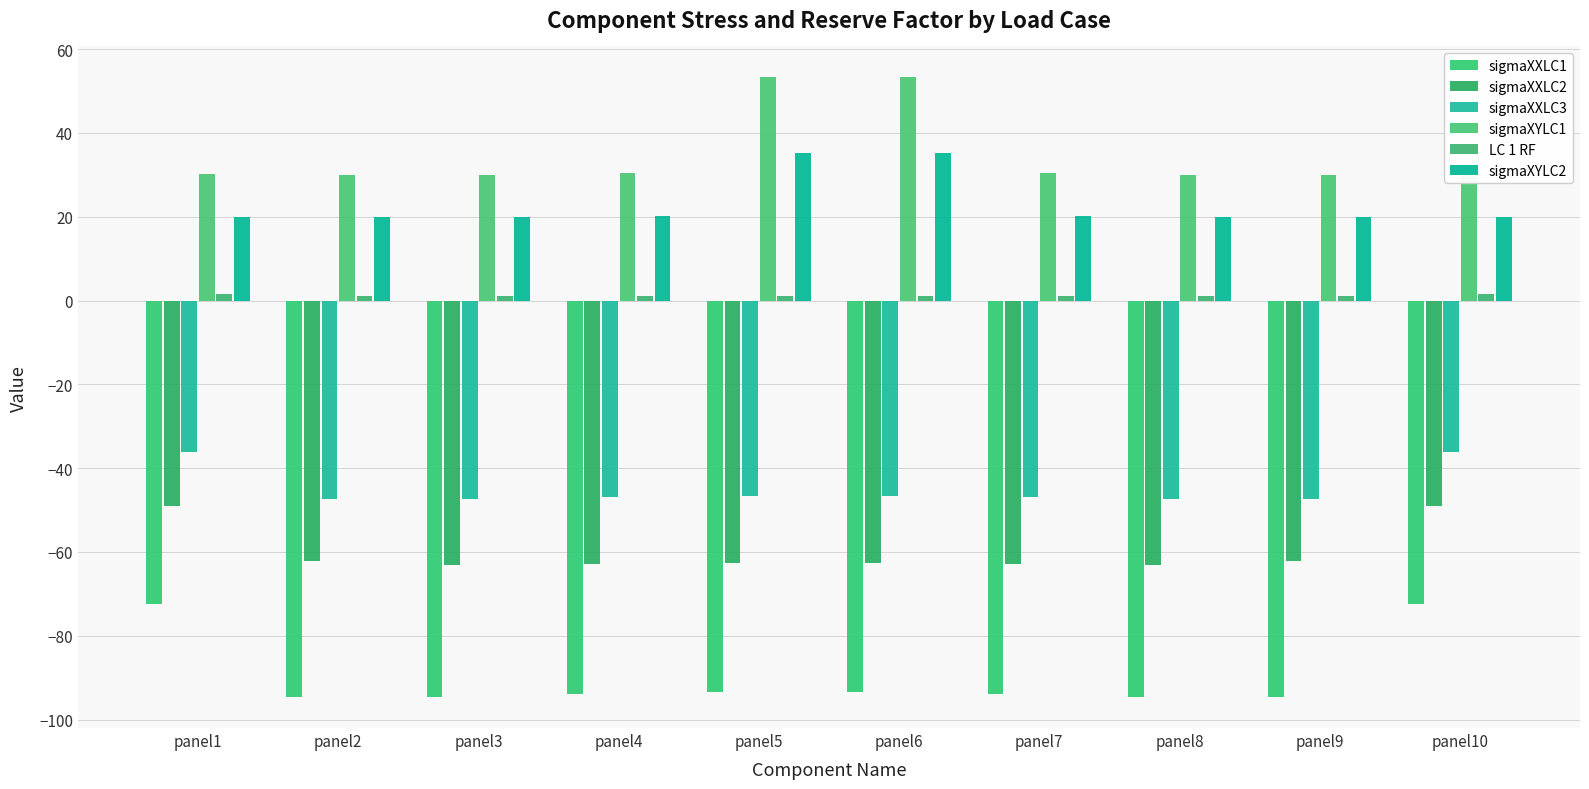

Count the number of categories in the chart.

10